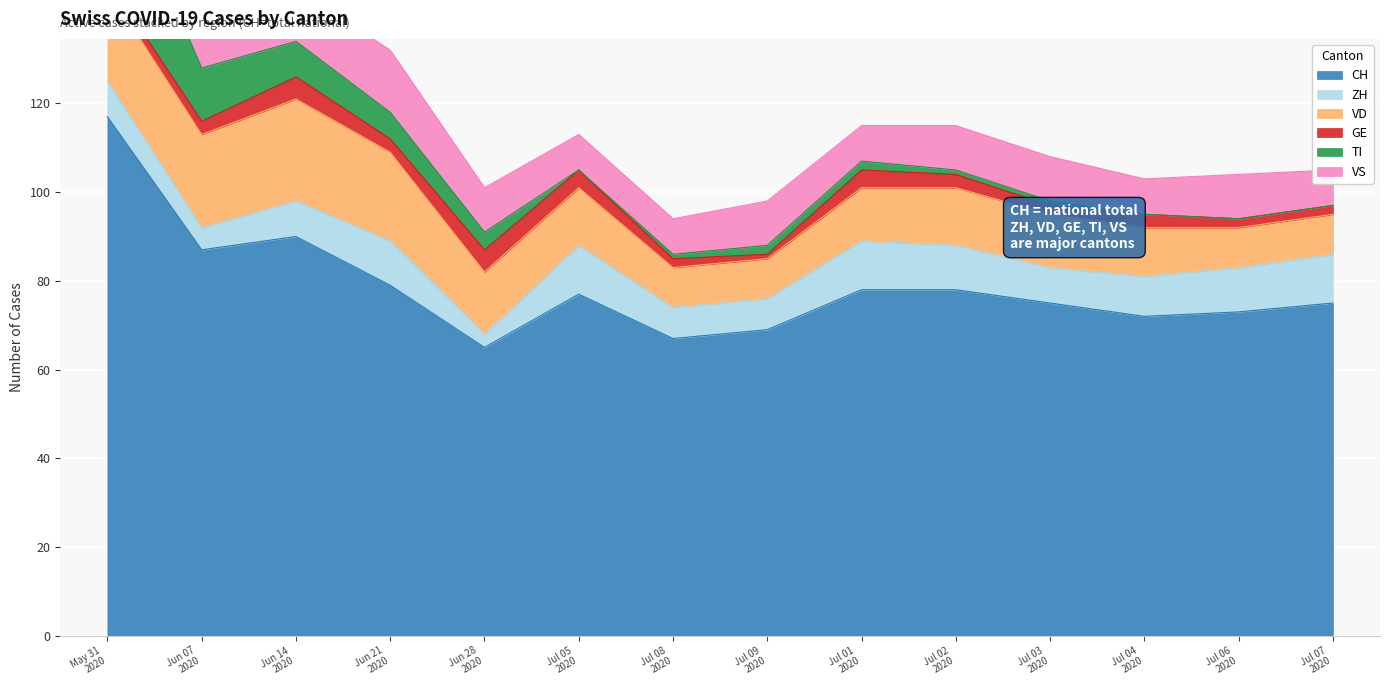

Reading left to right, extract all data points from this chart.

CH: 117	87	90	79	65	77	67	69	78	78	75	72	73	75
ZH: 8	5	8	10	3	11	7	7	11	10	8	9	10	11
VD: 21	21	23	20	14	13	9	9	12	13	12	11	9	9
GE: 2	3	5	3	5	4	2	1	4	3	2	3	2	2
TI: 29	12	8	6	4	0	1	2	2	1	1	0	0	0
VS: 11	13	12	14	10	8	8	10	8	10	10	8	10	8